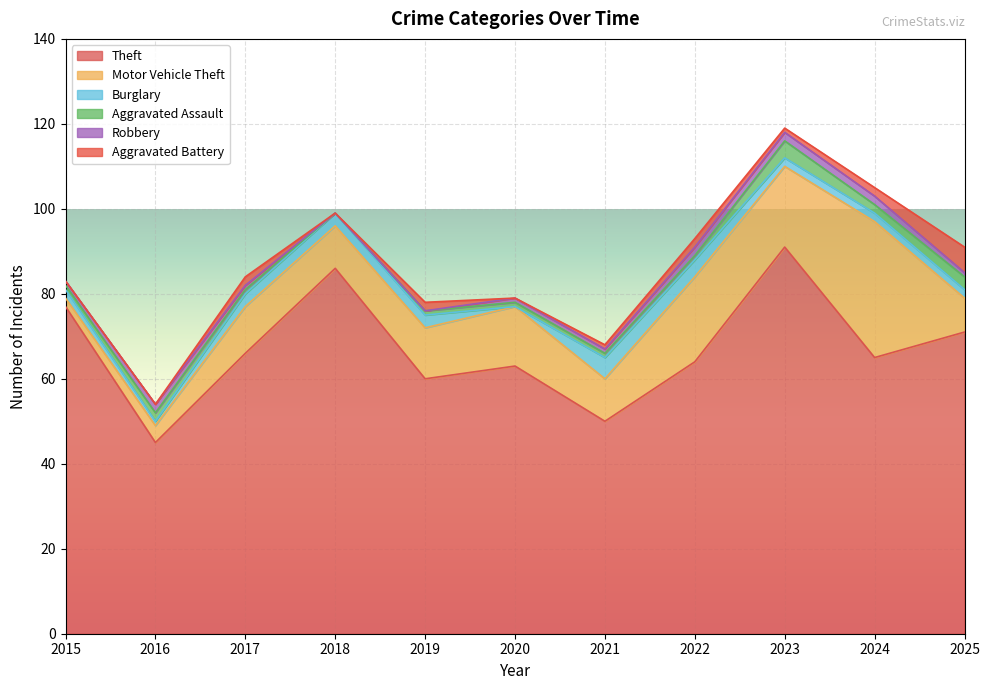

At which label does Motor Vehicle Theft reach its peak?

2024